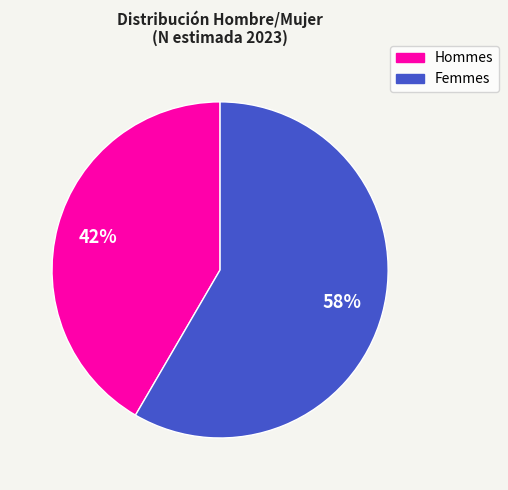

Is there any slice that represents more than half of the pie?

Yes